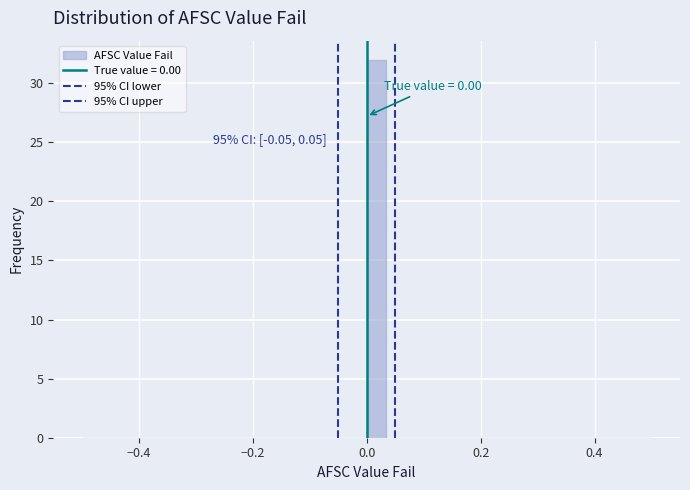

Around what value on the x-axis is the tallest bar? Give the approximate position of its centre, as read against the axis.

0.02